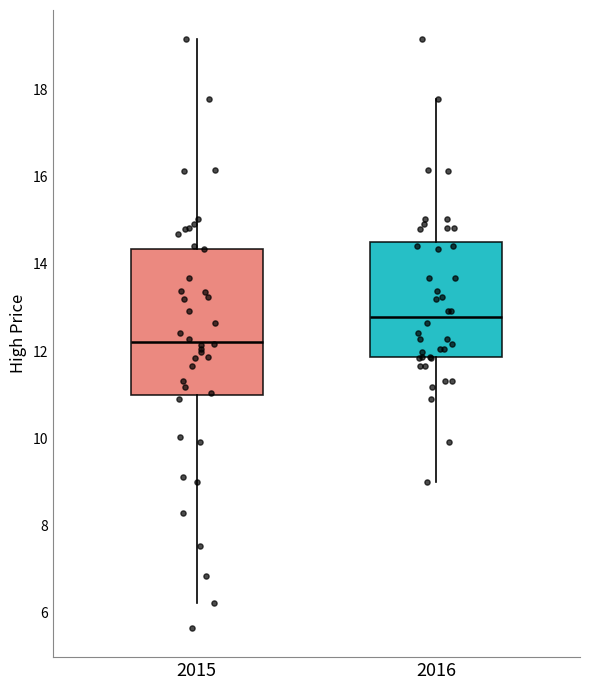

Reading left to right, transcribe this box plot: for each box, give where its median line is, the range the box spans, and where its two whiskers end, as read against the y-axis. The values are not printed on the chart, so give them approximately, as read against the axis.

2015: median 12.2, box 11.0 to 14.4, whiskers 6.2 to 19.2
2016: median 12.8, box 11.8 to 14.6, whiskers 9.0 to 17.8